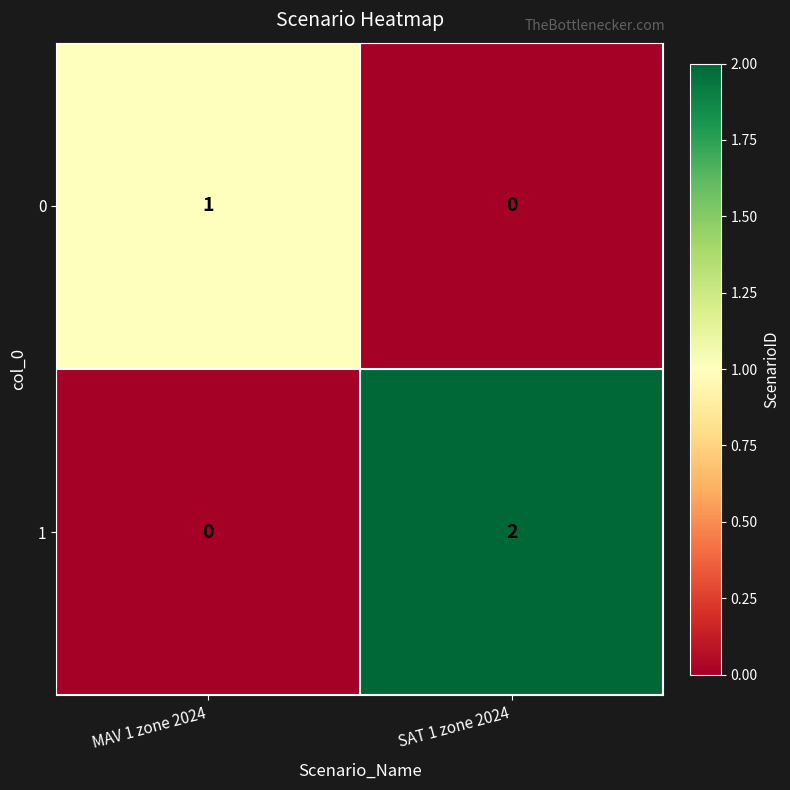

Rank the series at MAV 1 zone 2024 from lowest to highest value.

1, 0